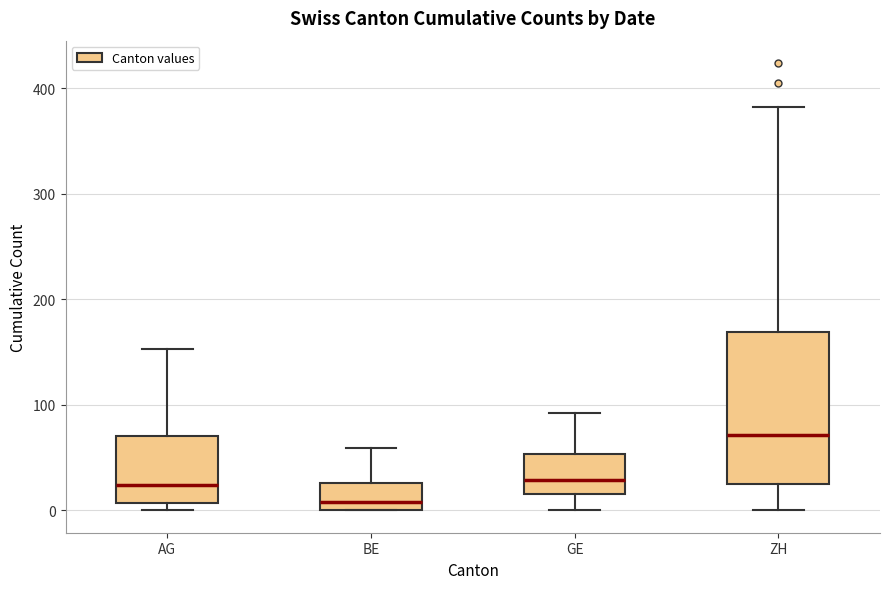

Reading left to right, transcribe this box plot: for each box, give where its median line is, the range the box spans, and where its two whiskers end, as read against the y-axis. The values are not printed on the chart, so give them approximately, as read against the axis.

AG: median 20, box 10 to 70, whiskers 0 to 150
BE: median 10, box 0 to 30, whiskers 0 to 60
GE: median 30, box 20 to 50, whiskers 0 to 90
ZH: median 70, box 30 to 170, whiskers 0 to 380